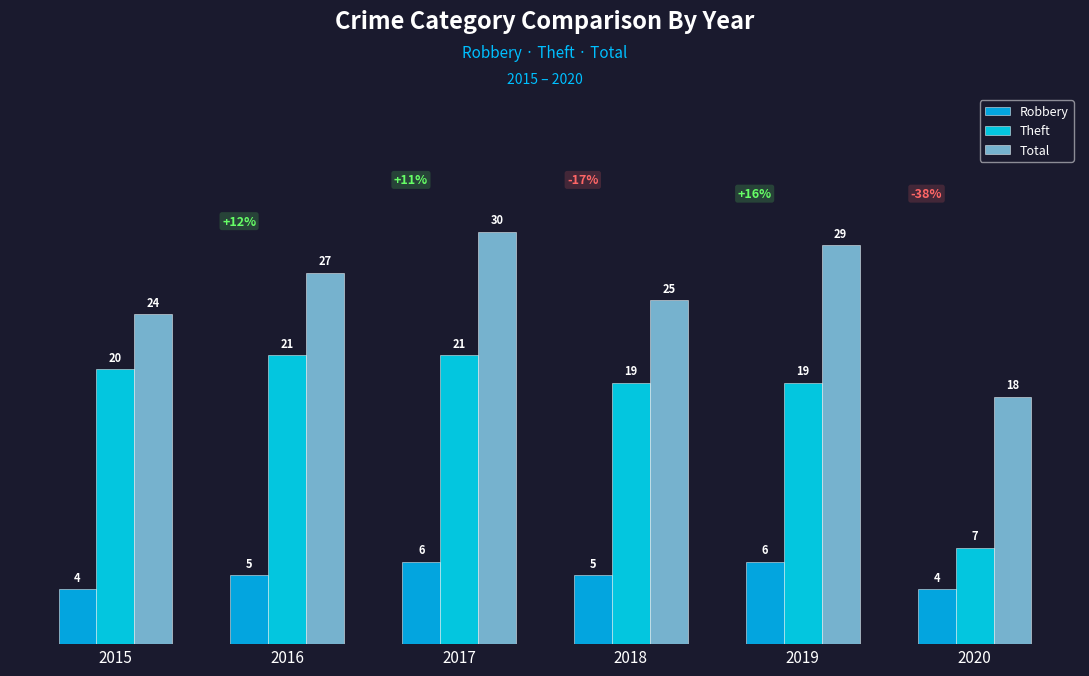

Is the value of Robbery at 2017 greater than the value of Theft at 2016?

No